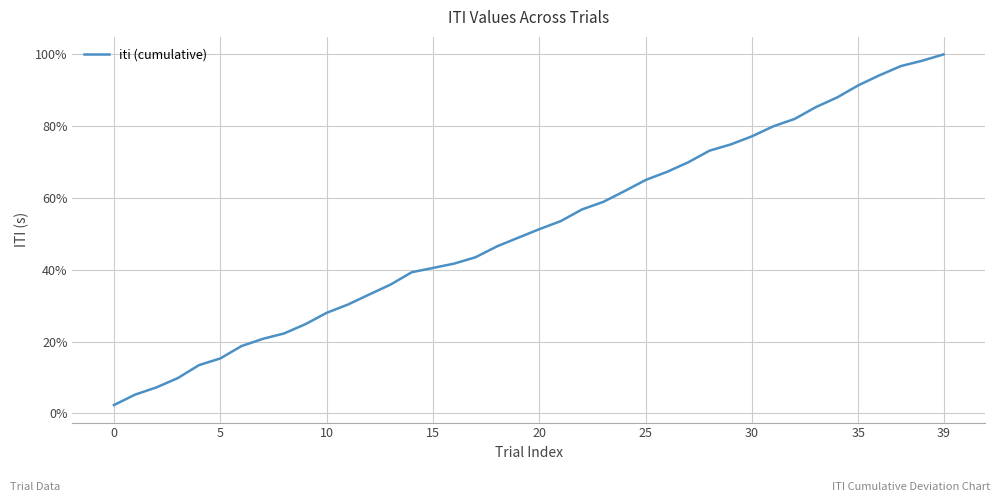

What is the difference between the maximum and minimum values?

97.7